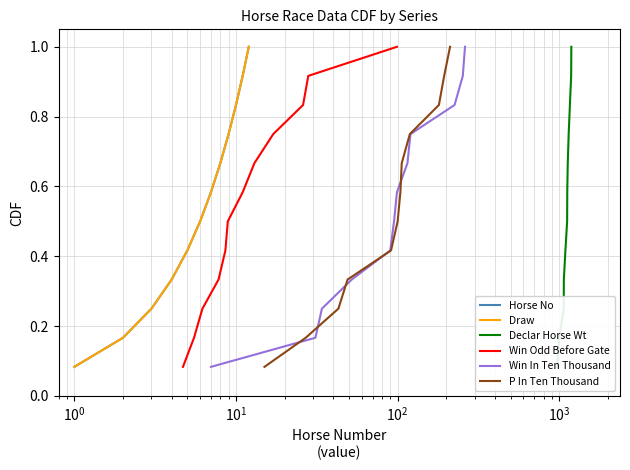

Reading left to right, list all the values displayed in this chart.

Horse No: 0.1	0.2	0.2	0.3	0.4	0.5	0.6	0.7	0.8	0.8	0.9	1.0
Draw: 0.1	0.2	0.2	0.3	0.4	0.5	0.6	0.7	0.8	0.8	0.9	1.0
Declar Horse Wt: 0.1	0.2	0.2	0.3	0.4	0.5	0.6	0.7	0.8	0.8	0.9	1.0
Win Odd Before Gate: 0.1	0.2	0.2	0.3	0.4	0.5	0.6	0.7	0.8	0.8	0.9	1.0
Win In Ten Thousand: 0.1	0.2	0.2	0.3	0.4	0.5	0.6	0.7	0.8	0.8	0.9	1.0
P In Ten Thousand: 0.1	0.2	0.2	0.3	0.4	0.5	0.6	0.7	0.8	0.8	0.9	1.0